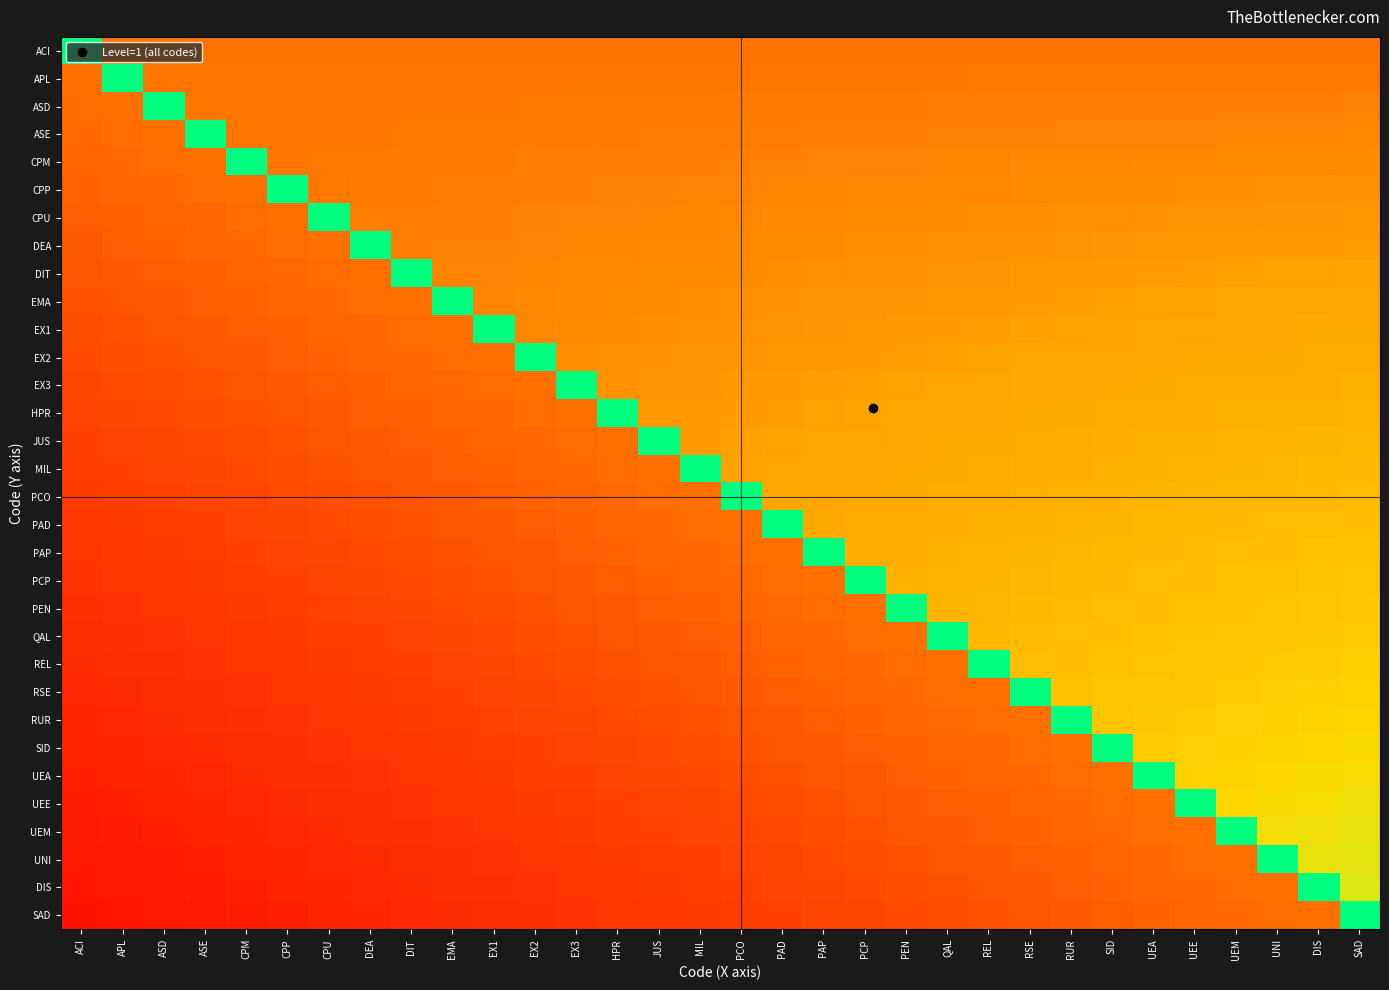

At MIL, list the series in order from largest to smallest.

MIL, JUS, HPR, EX3, EX2, EX1, EMA, DIT, DEA, CPU, CPP, CPM, ASE, ASD, APL, ACI, PCO, PAD, PAP, PCP, PEN, QAL, REL, RSE, RUR, SID, UEA, UEE, UEM, UNI, DIS, SAD